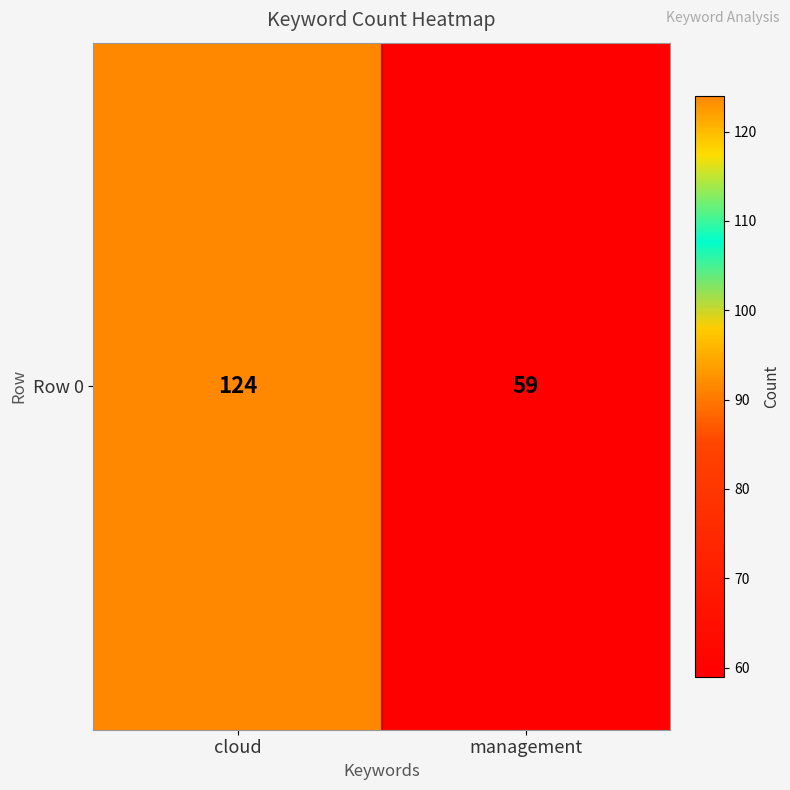

What is the difference between the maximum and minimum values?

65